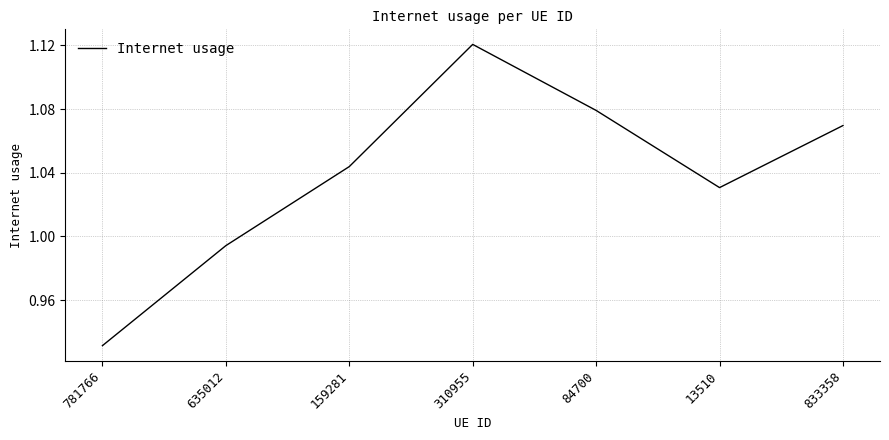

How many values exceed 1?

5